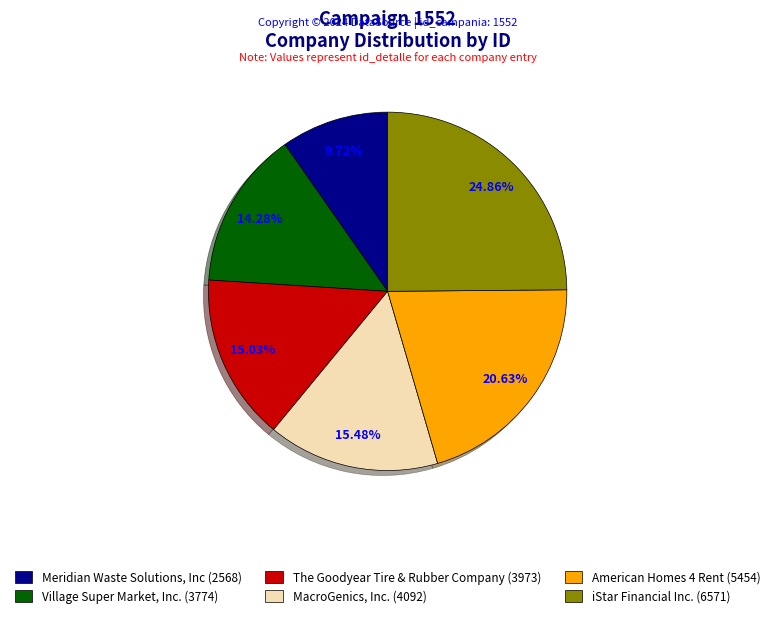

Does any single category account for the majority?

No